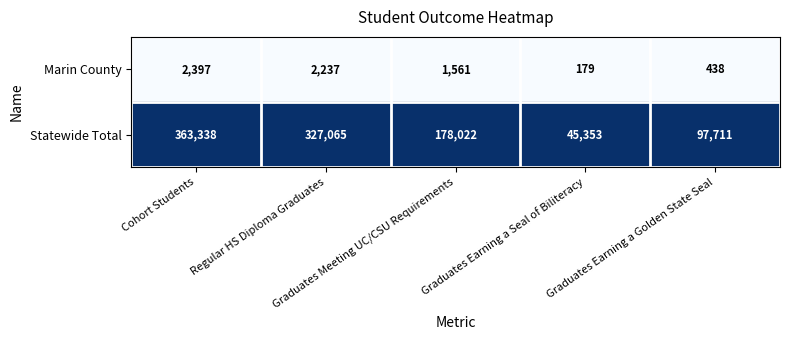

Rank the series by their average value, from highest to lowest.

Statewide Total, Marin County